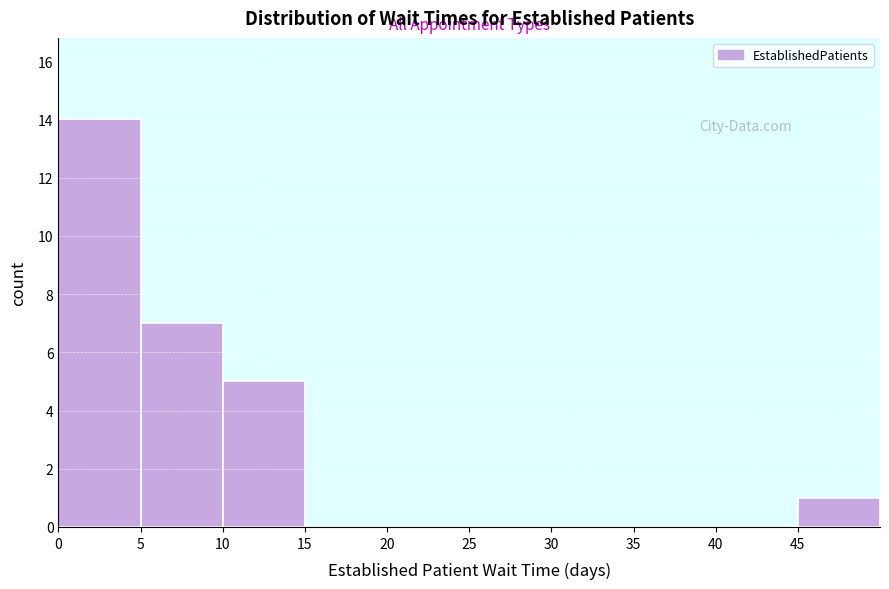

How tall is the bar that spans 5.5 to 10.5 on the x-axis? Neither the bar edges nor the heights are printed on the chart, so give them approximately, as read against the axes.

7